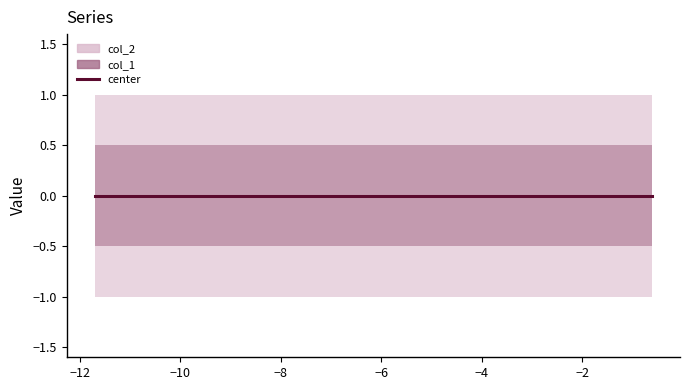

Is this an area chart (filled region under the line)?

No